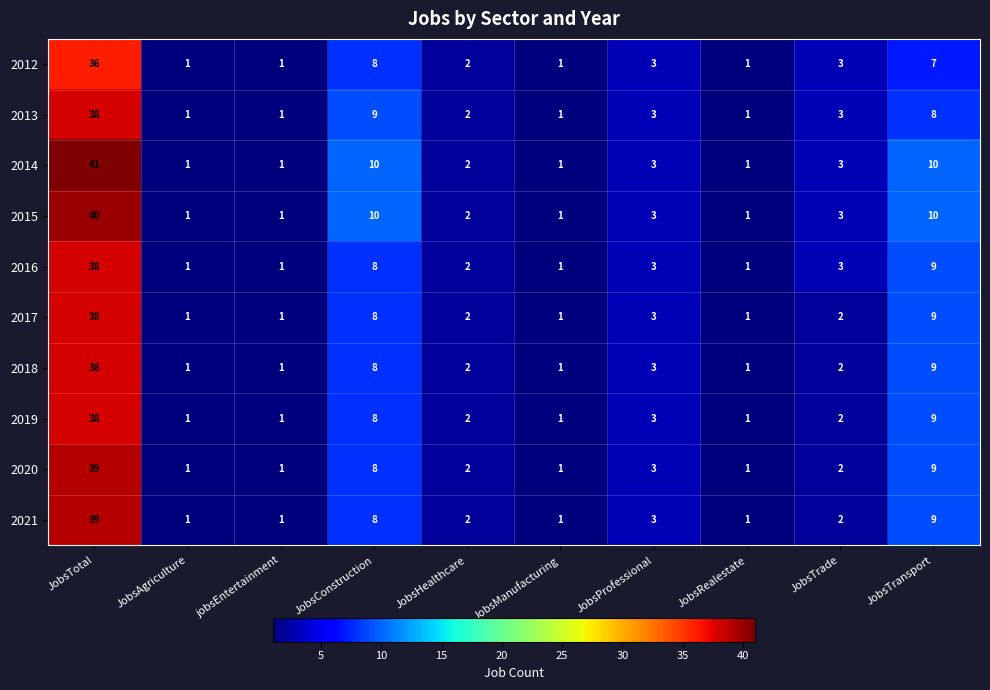

Which series has the largest range (max minus min)?

2014